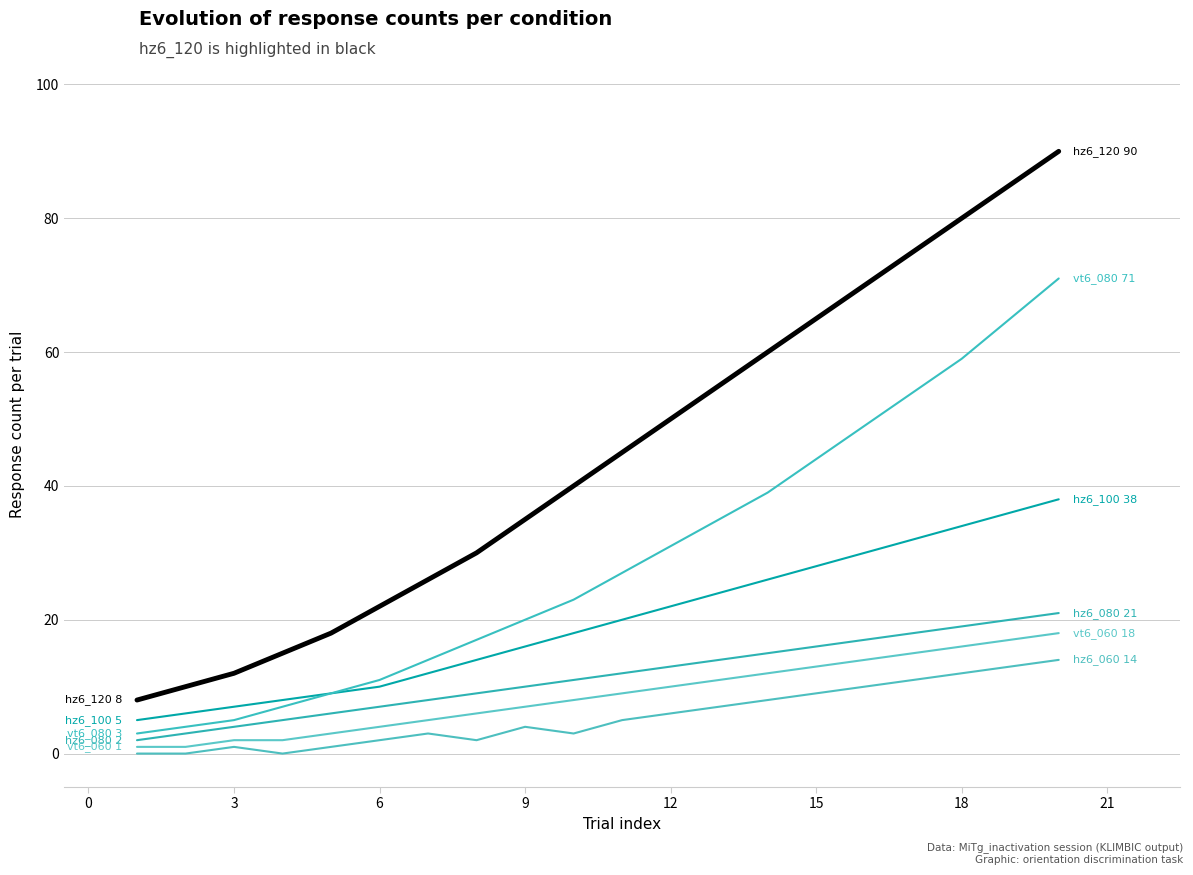

The vt6_080 series shows 13 at 24. True or false?

False